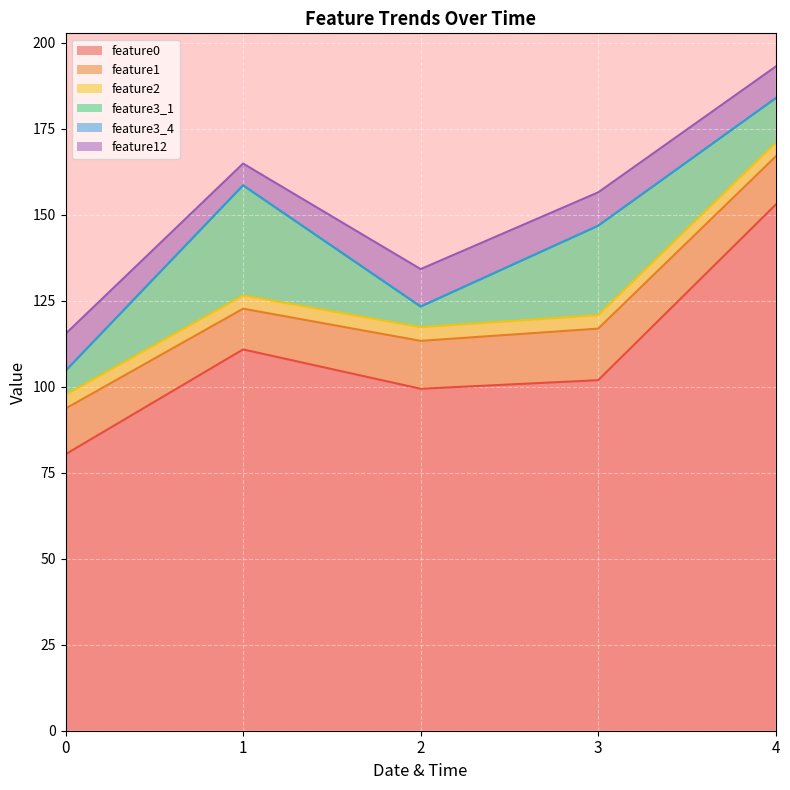

In feature12, how many points are higher than both neighbors (excluding endpoints)?

1